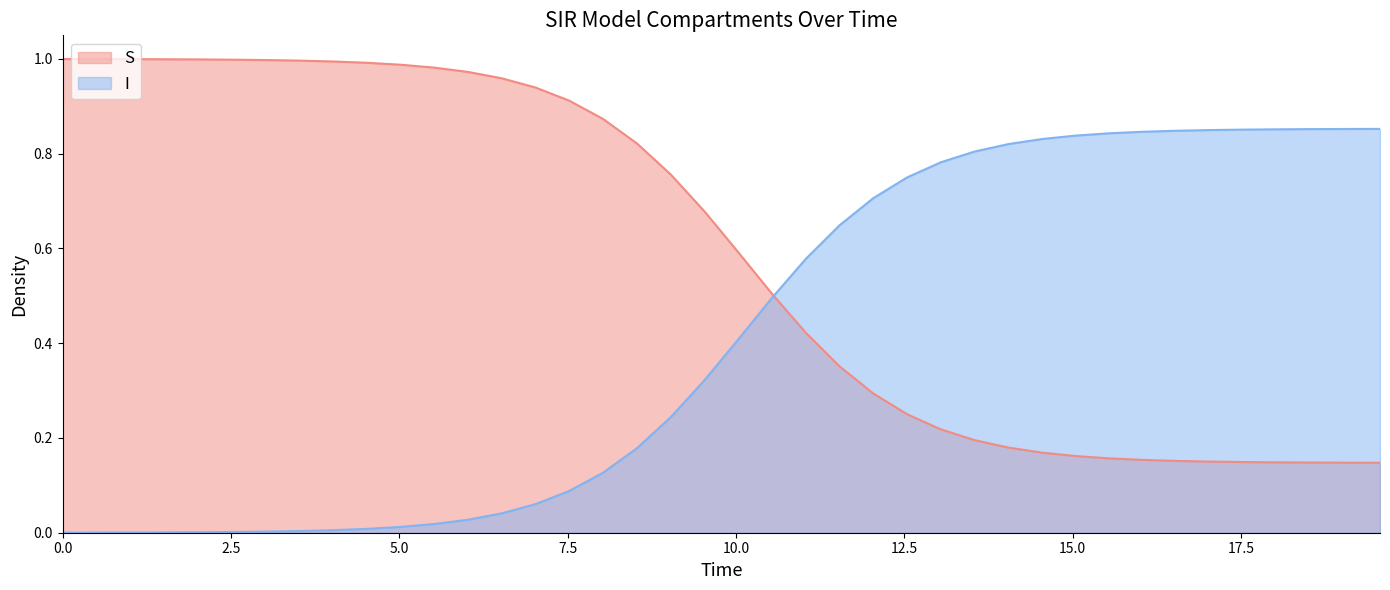

Rank the series by their maximum value, from highest to lowest.

S, I